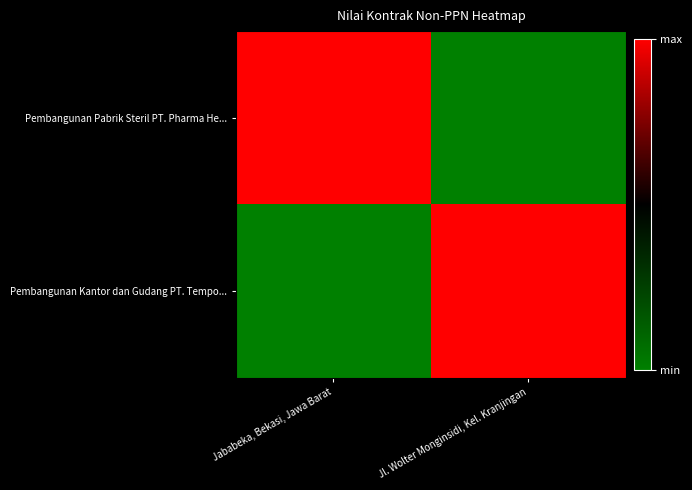

Reading left to right, transcribe all the data shown in this chart.

Pembangunan Pabrik Steril PT. Pharma He...: Jababeka, Bekasi, Jawa Barat=31750000000	Jl. Wolter Monginsidi, Kel. Kranjingan=0
Pembangunan Kantor dan Gudang PT. Tempo...: Jababeka, Bekasi, Jawa Barat=0	Jl. Wolter Monginsidi, Kel. Kranjingan=31750000000